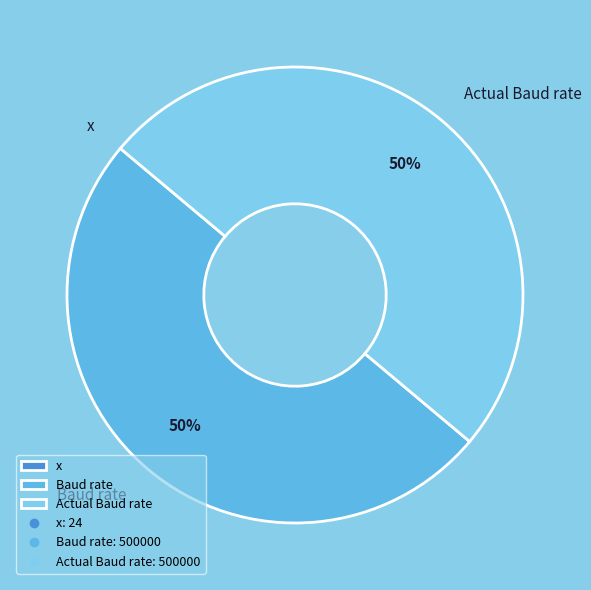

To the nearest percent, what percentage of the pie is Baud rate?

50%